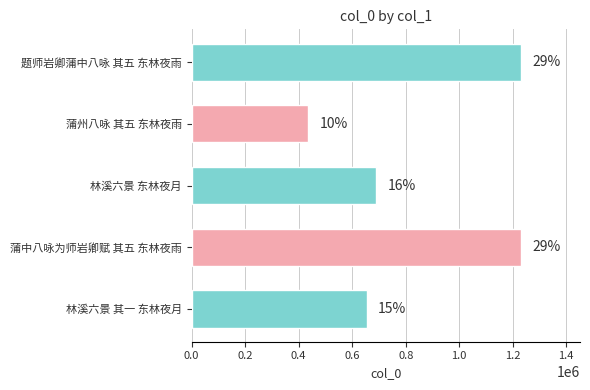

What is the sum of all values?

4239880